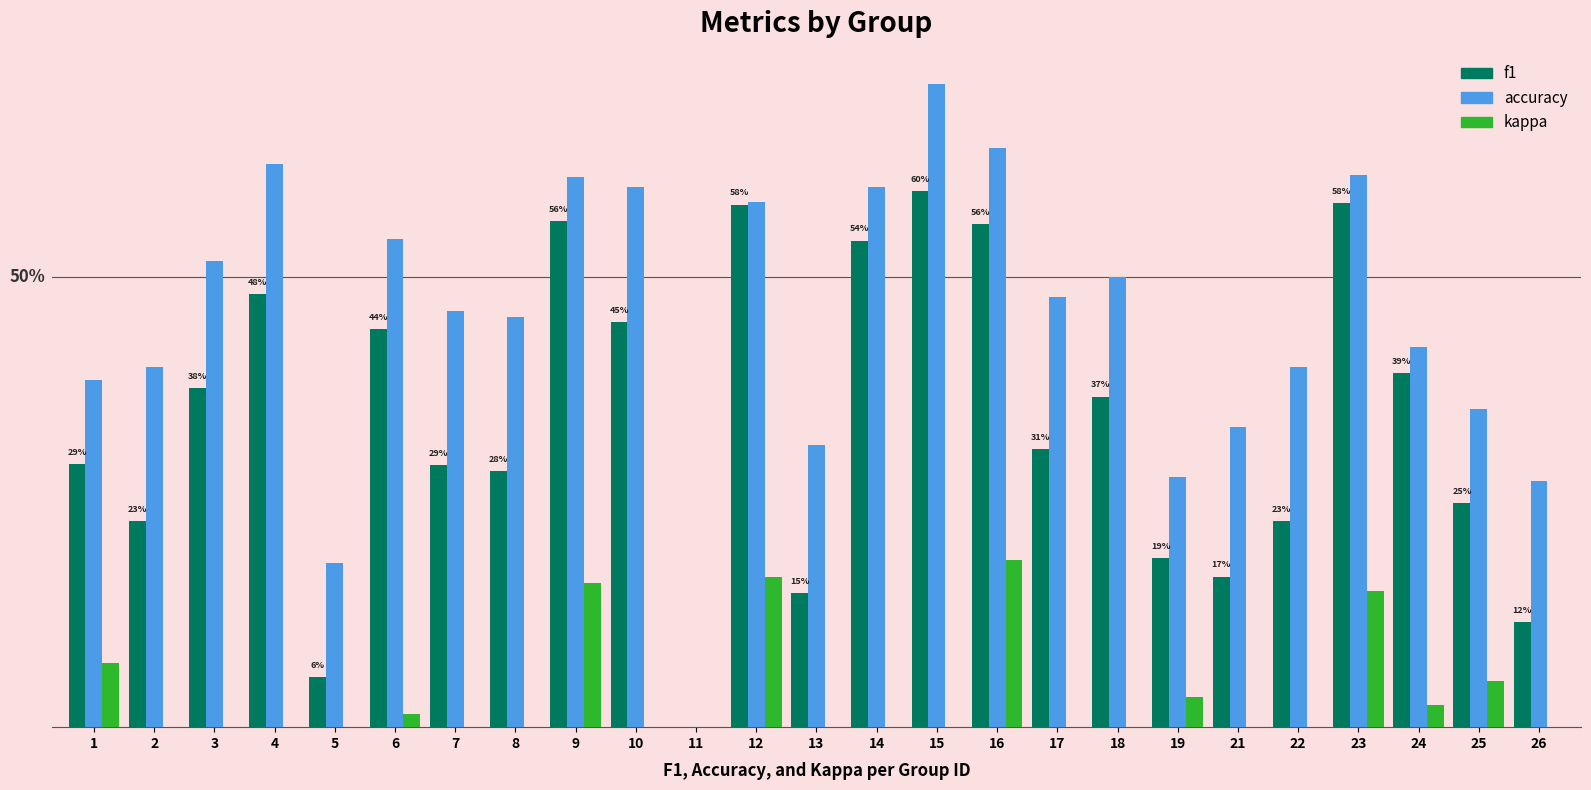

What is the value of the accuracy bar at the 19th from the left?

0.3